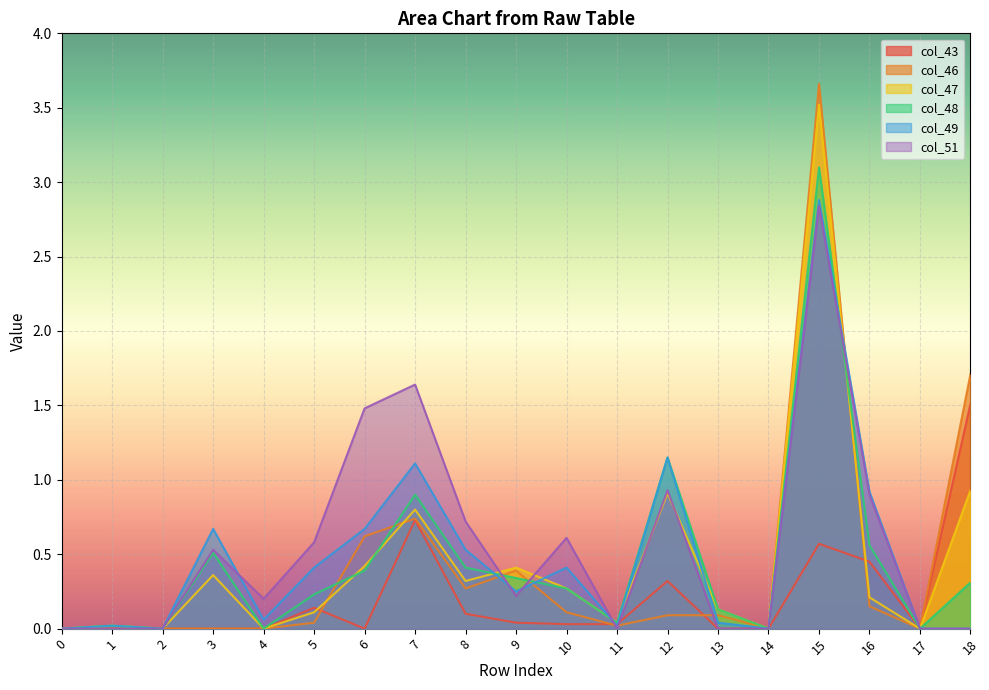

Reading right to left, list all the values displayed in this chart.

col_43: 18=1.5	17=0.0	16=0.5	15=0.6	14=0.0	13=0.0	12=0.3	11=0.0	10=0.0	9=0.0	8=0.1	7=0.7	6=0.0	5=0.1	4=0.0	3=0.0	2=0.0	1=0.0	0=0.0
col_46: 18=1.7	17=0.0	16=0.1	15=3.7	14=0.0	13=0.1	12=0.1	11=0.0	10=0.1	9=0.4	8=0.3	7=0.7	6=0.6	5=0.0	4=0.0	3=0.0	2=0.0	1=0.0	0=0.0
col_47: 18=0.9	17=0.0	16=0.2	15=3.5	14=0.0	13=0.1	12=0.9	11=0.0	10=0.3	9=0.4	8=0.3	7=0.8	6=0.4	5=0.1	4=0.0	3=0.4	2=0.0	1=0.0	0=0.0
col_48: 18=0.3	17=0.0	16=0.6	15=3.1	14=0.0	13=0.1	12=1.1	11=0.0	10=0.3	9=0.3	8=0.4	7=0.9	6=0.4	5=0.2	4=0.0	3=0.5	2=0.0	1=0.0	0=0.0
col_49: 18=0.0	17=0.0	16=0.9	15=2.9	14=0.0	13=0.0	12=1.1	11=0.0	10=0.4	9=0.2	8=0.5	7=1.1	6=0.7	5=0.4	4=0.1	3=0.7	2=0.0	1=0.0	0=0.0
col_51: 18=0.0	17=0.0	16=0.9	15=2.8	14=0.0	13=0.0	12=0.9	11=0.0	10=0.6	9=0.2	8=0.7	7=1.6	6=1.5	5=0.6	4=0.2	3=0.5	2=0.0	1=0.0	0=0.0